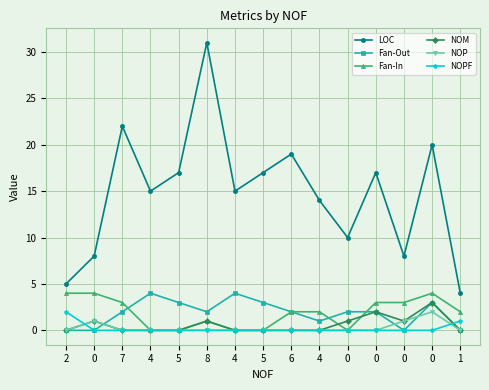

In NOP, how many points are higher than both neighbors (excluding endpoints)?

2